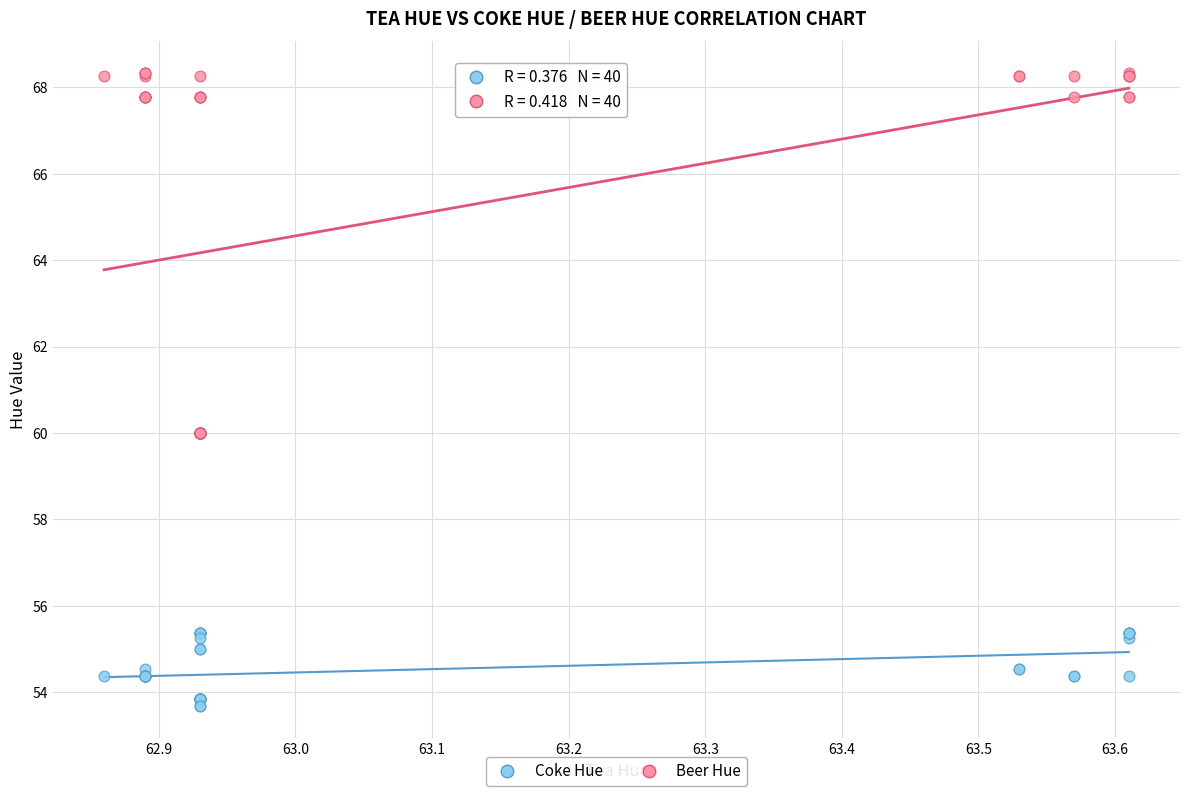

Which series reaches the minimum Y coordinate?

Coke Hue